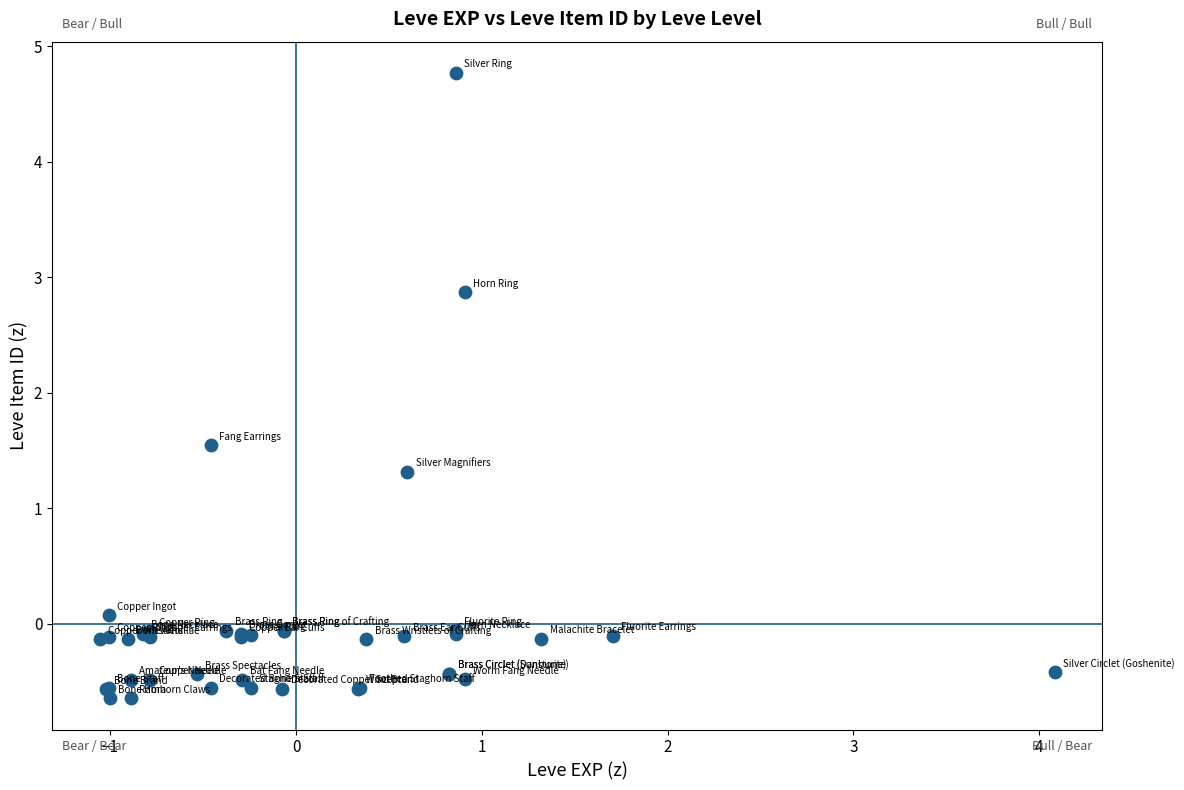

What Y value in the scatter plot is closest to 2?

1.5